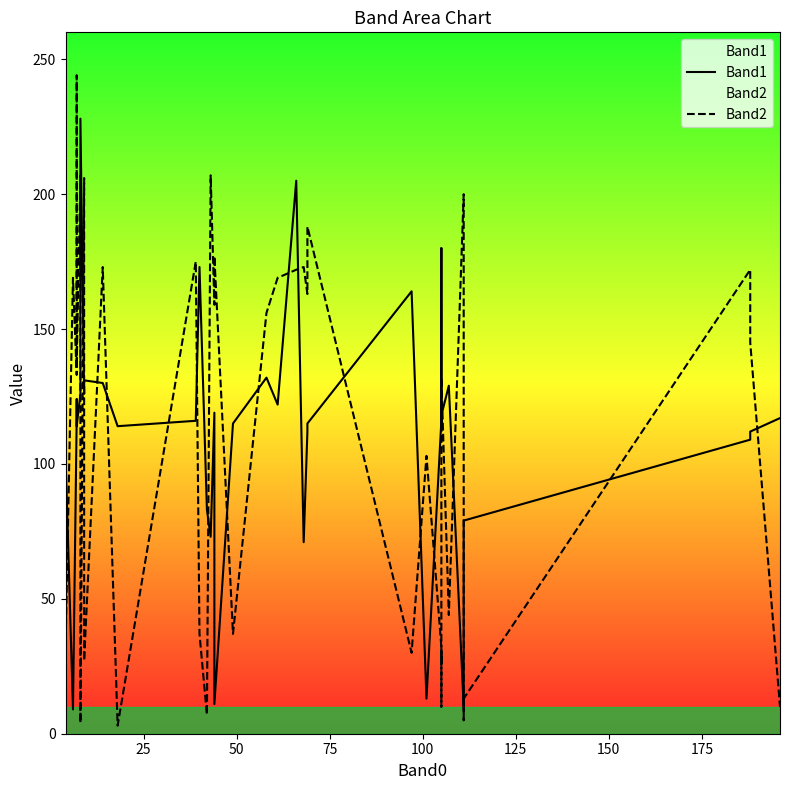

List the series in order of their overall mean, lowest first.

Band1, Band2